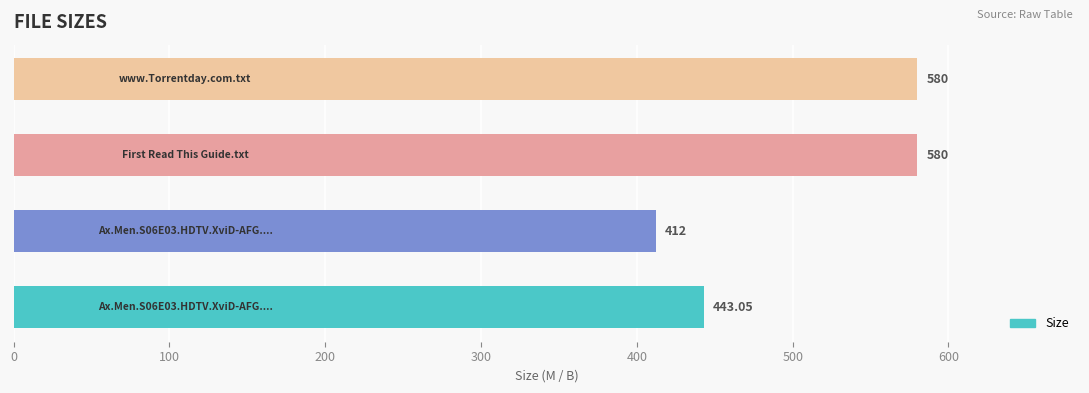

Reading left to right, what are all the values shown in this chart?

0=443.1	100=412.0	200=580.0	300=580.0